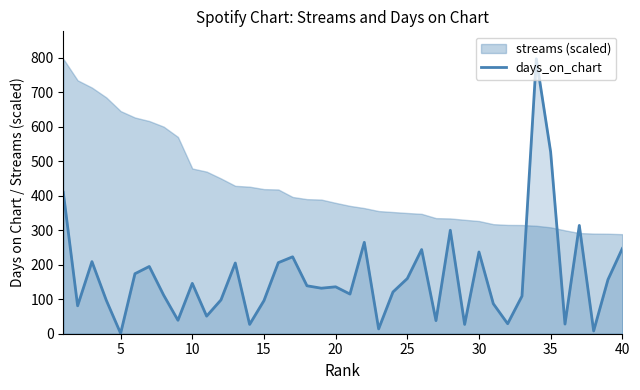

What is the maximum value for days_on_chart?

797